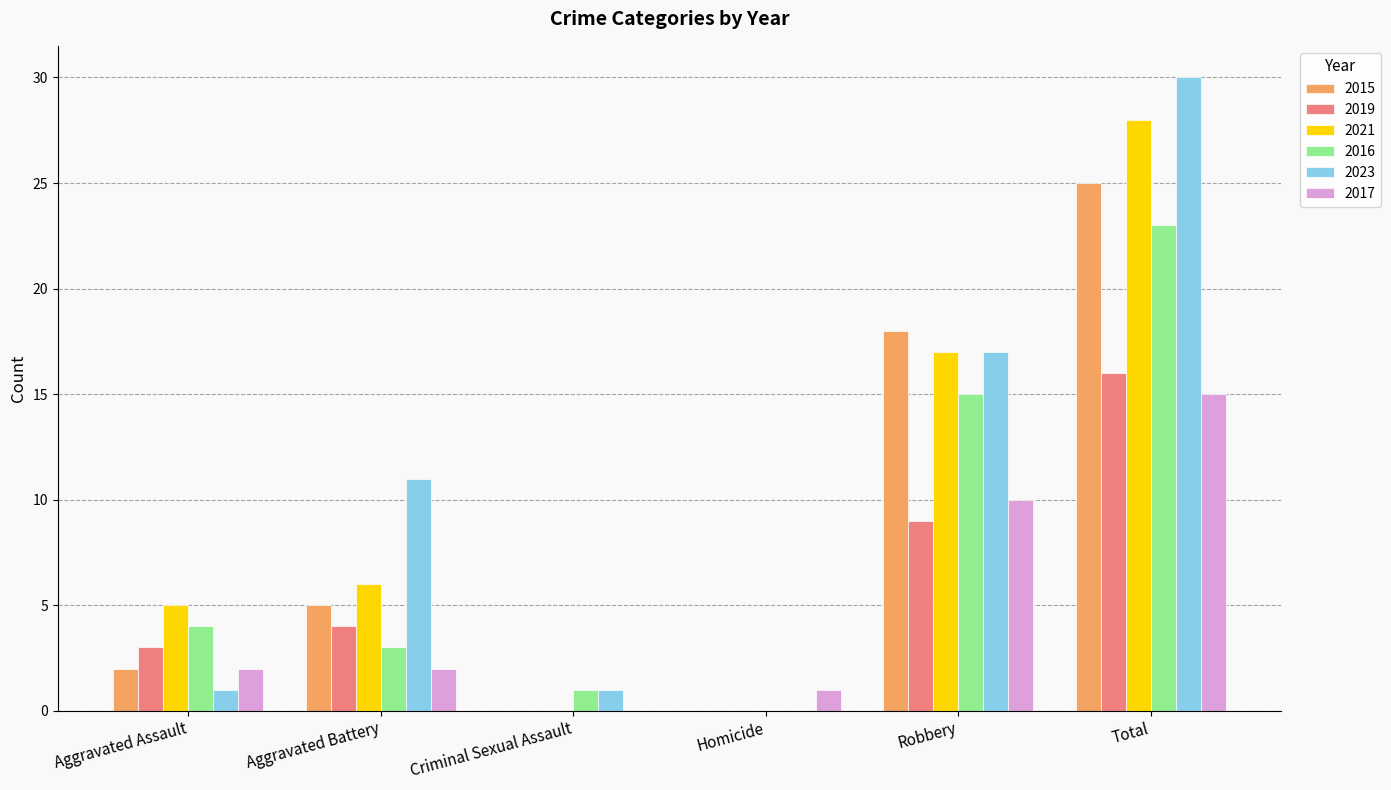

Which category has the highest value in the 2021 series?

Total